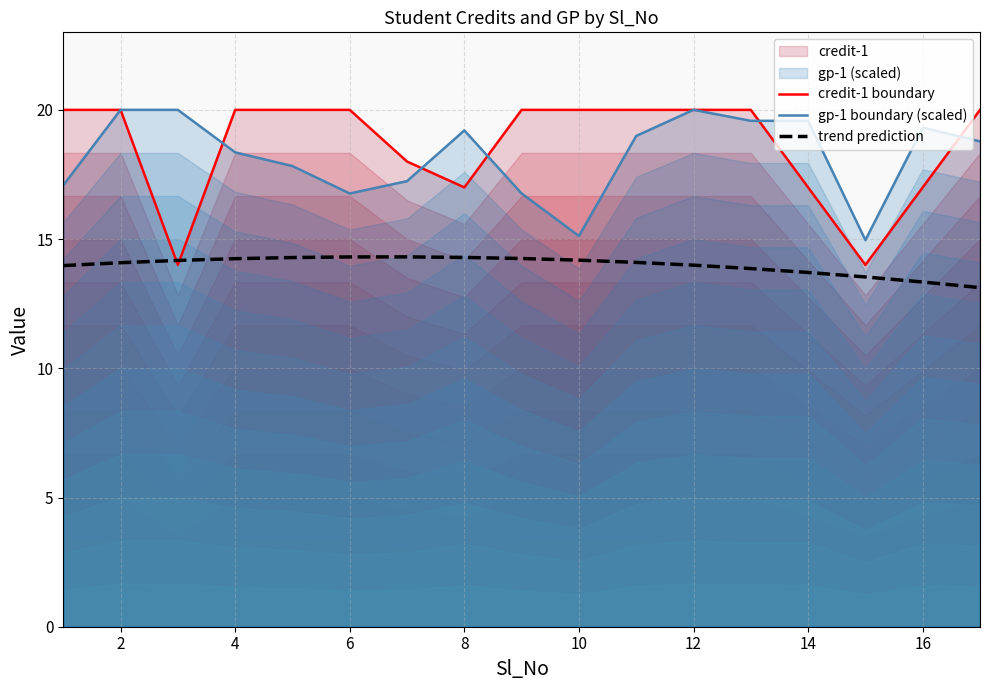

True or false: gp-1 boundary (scaled) has a value of 15.1 at 10.

True